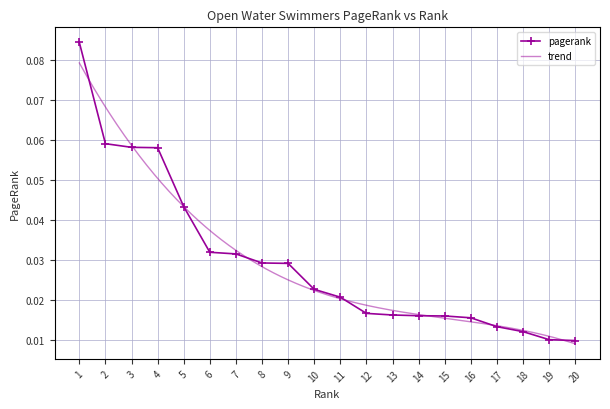

Which category has the lowest value across all series?

20